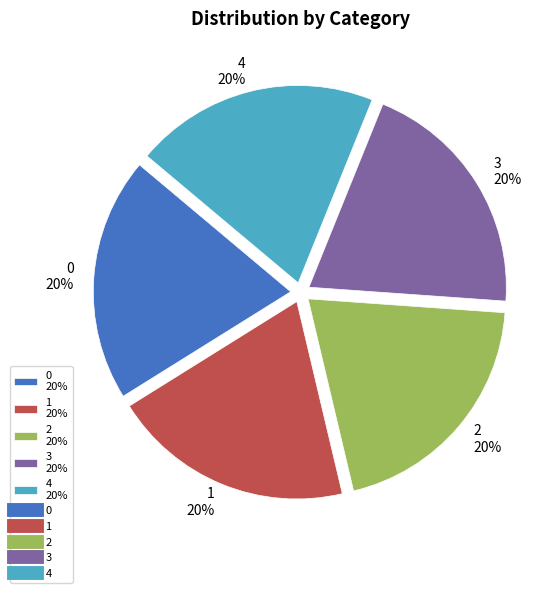

How many segments does this pie chart have?

5